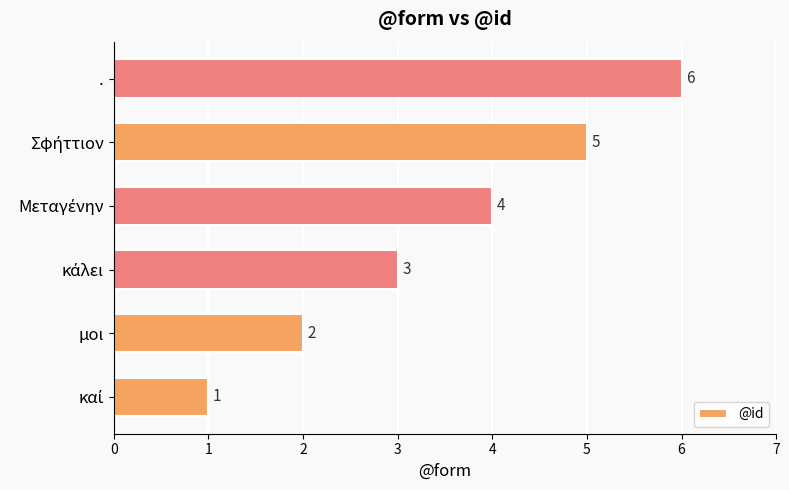

Are the bars horizontal?

Yes